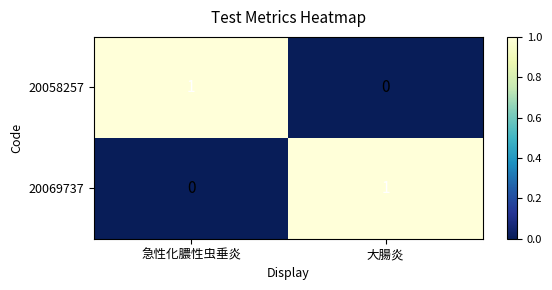

True or false: 20058257 has a value of 0 at 急性化膿性虫垂炎.

False